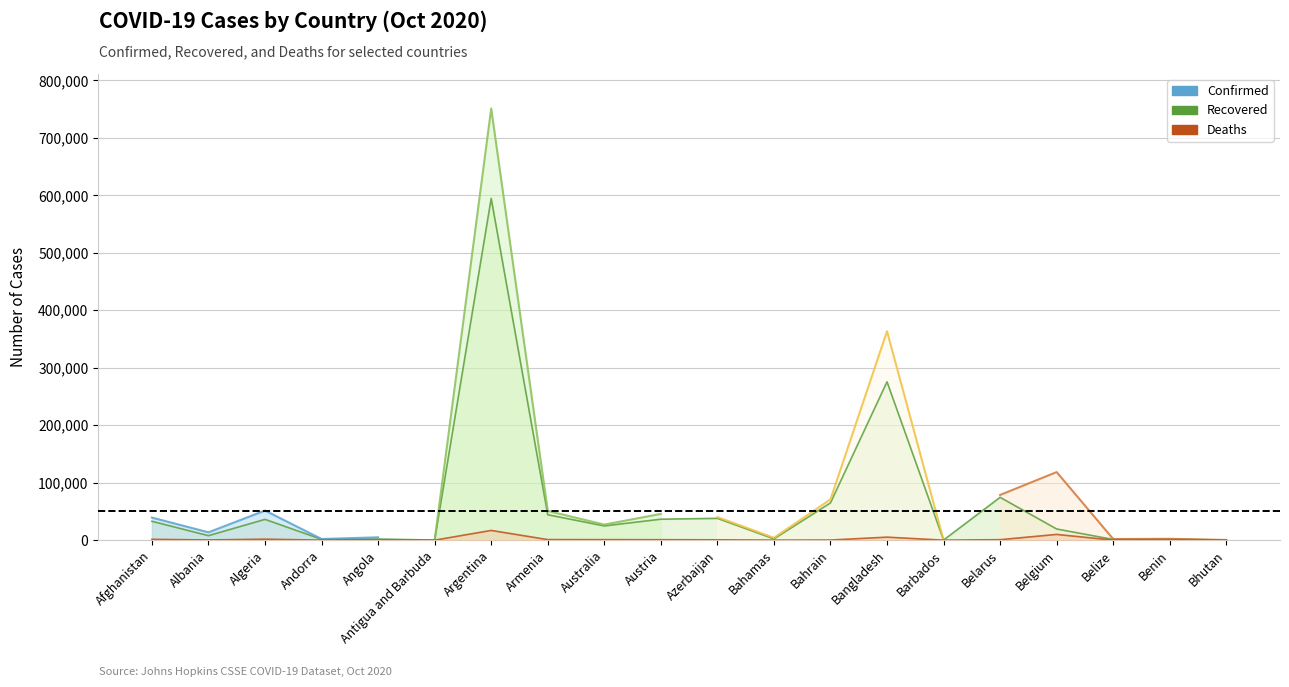

True or false: Deaths and Confirmed cross at least once.

False